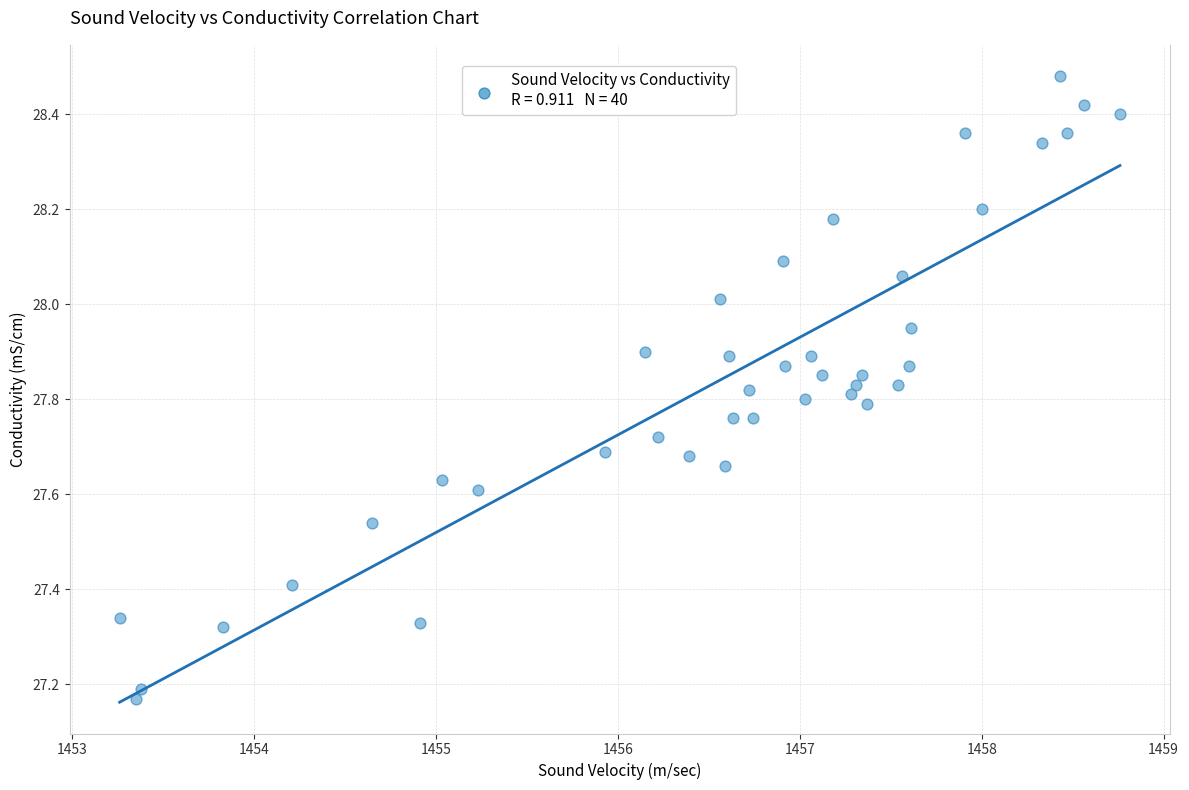

What is the range of X values (max minus min)?

5.5